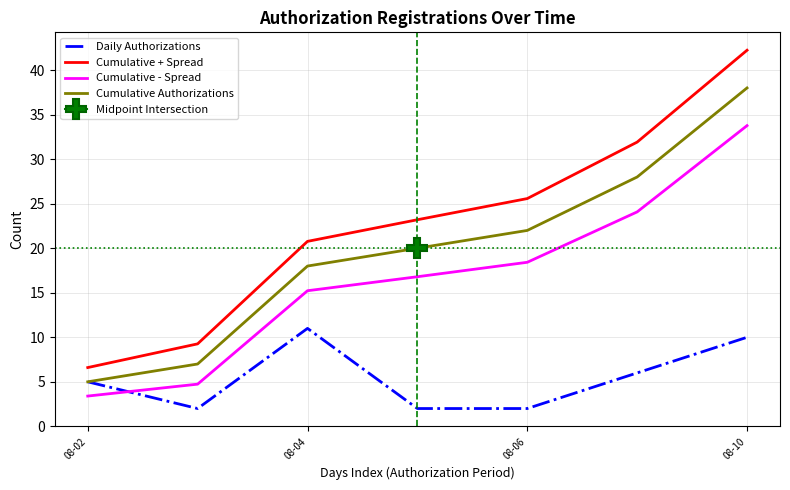

The value of Cumulative + Spread at 08-10 is 71.9. True or false?

False